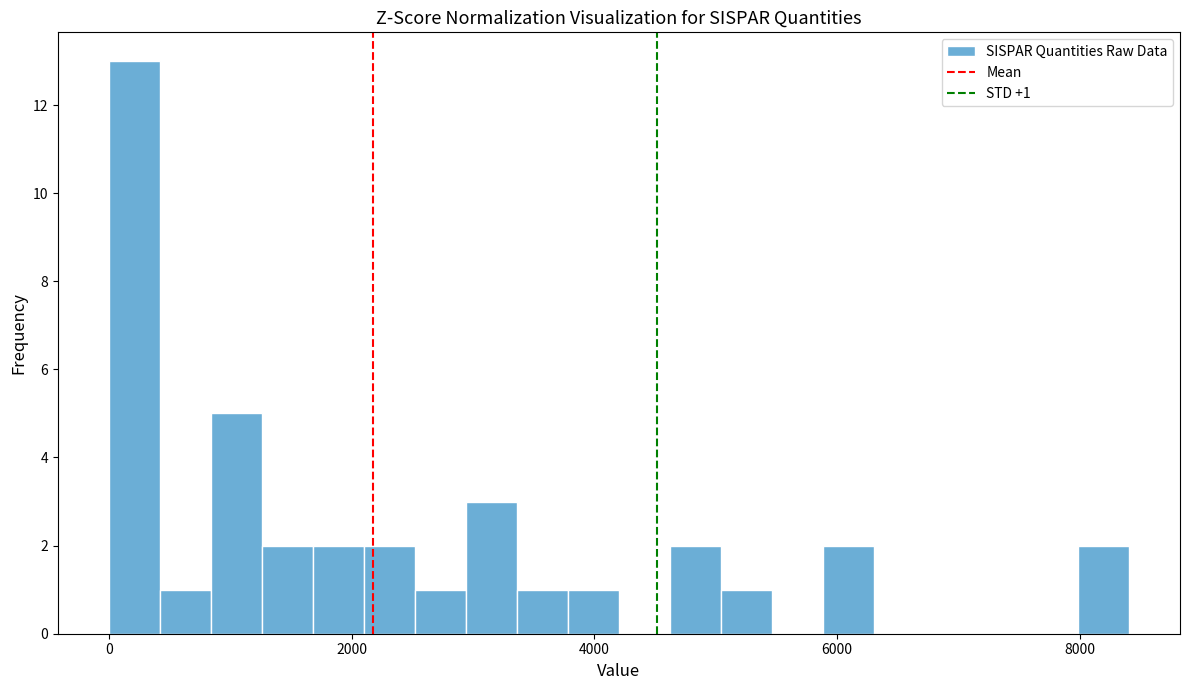

Around what value on the x-axis is the tallest bar? Give the approximate position of its centre, as read against the axis.

200